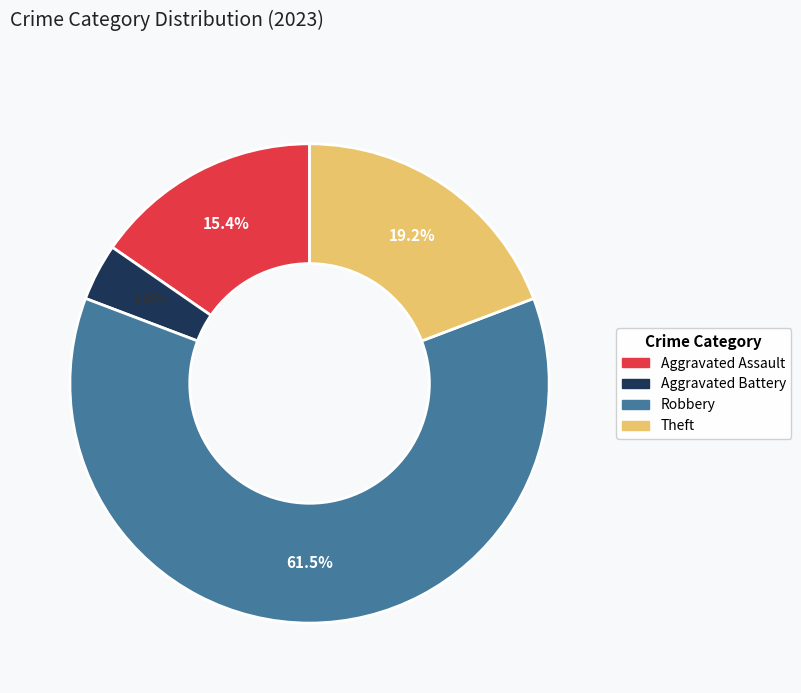

To the nearest percent, what is the combined percentage of Aggravated Assault and Robbery?

77%